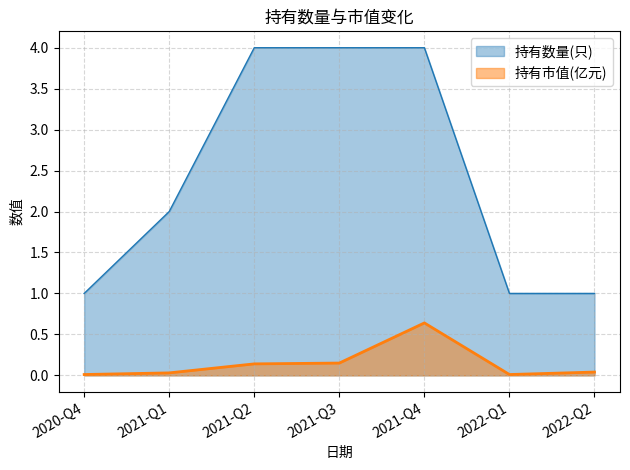

True or false: 持有数量(只) and 持有市值(亿元) intersect in this chart.

False